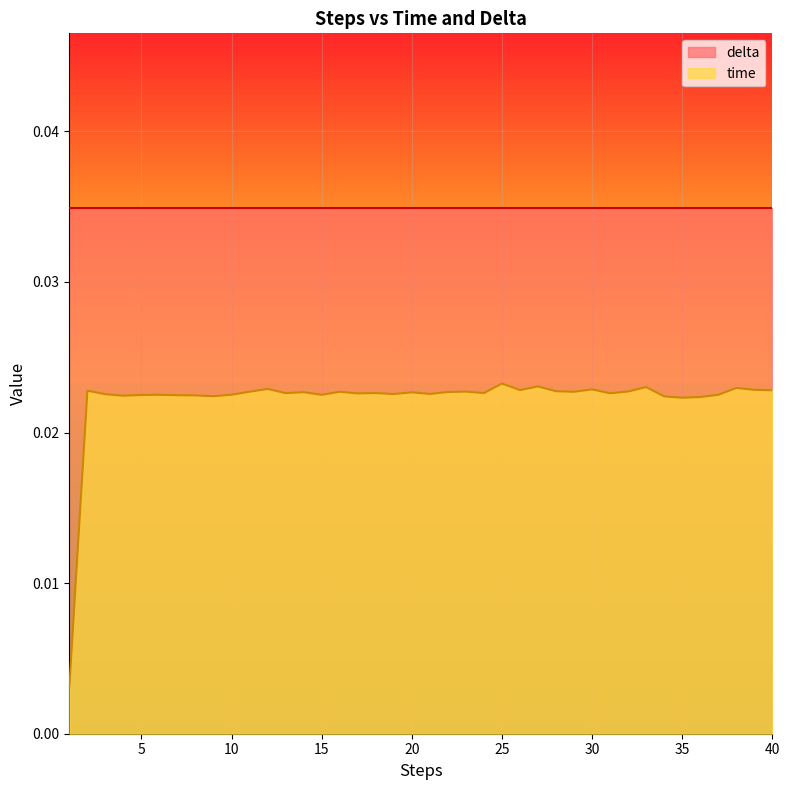

Does the chart display data point markers on the line(s)?

No